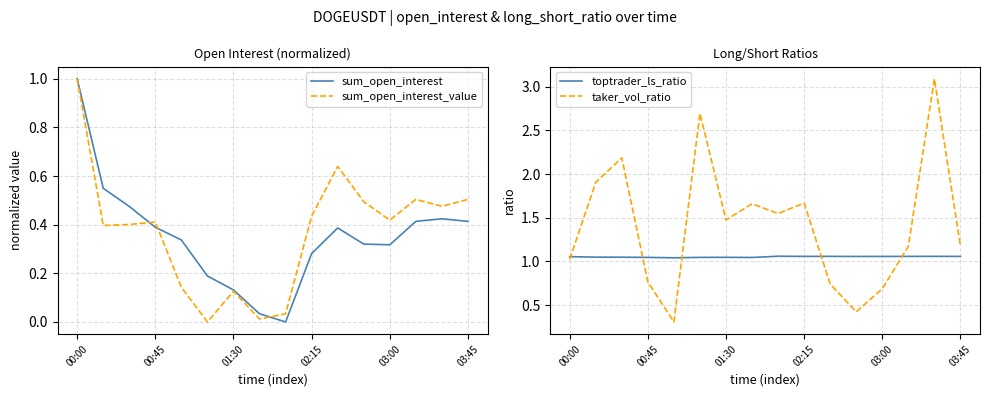

Which category has the highest value in the toptrader_ls_ratio series?

8